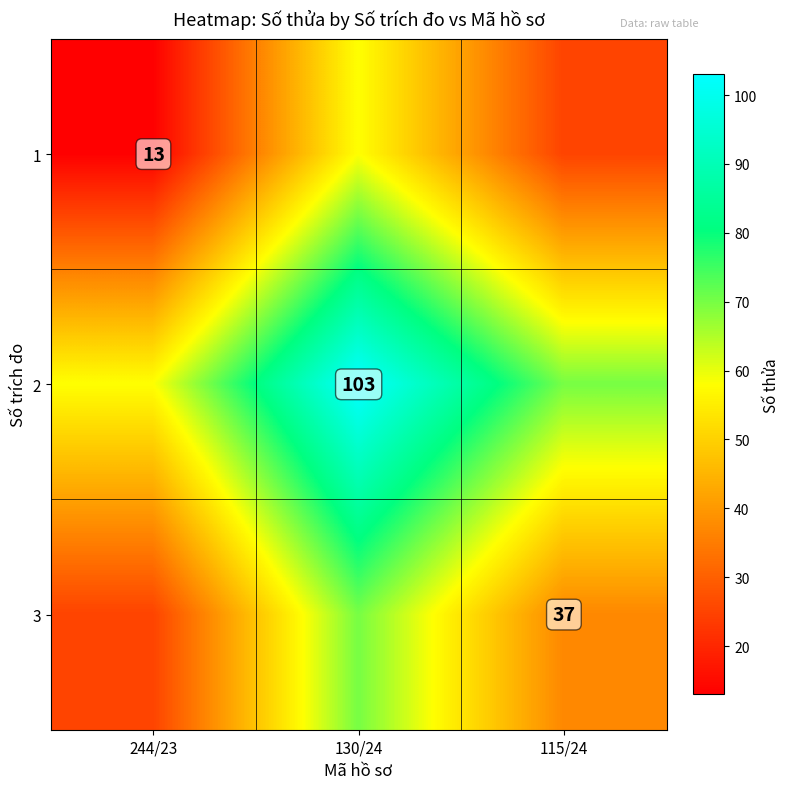

At which category is the sum across all series the highest?

130/24